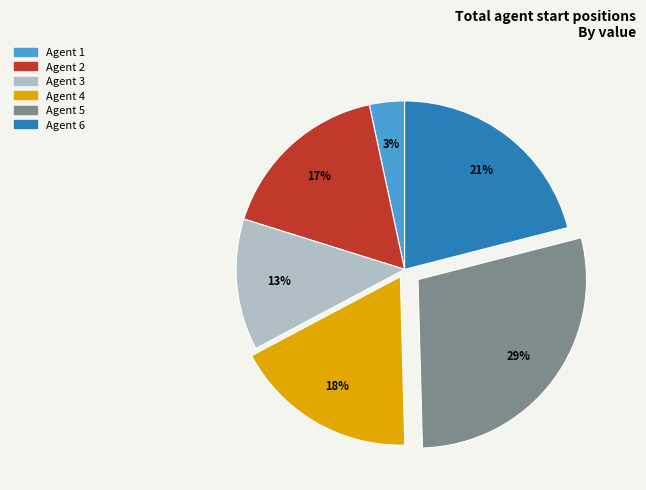

To the nearest percent, what is the average slice percentage?

17%